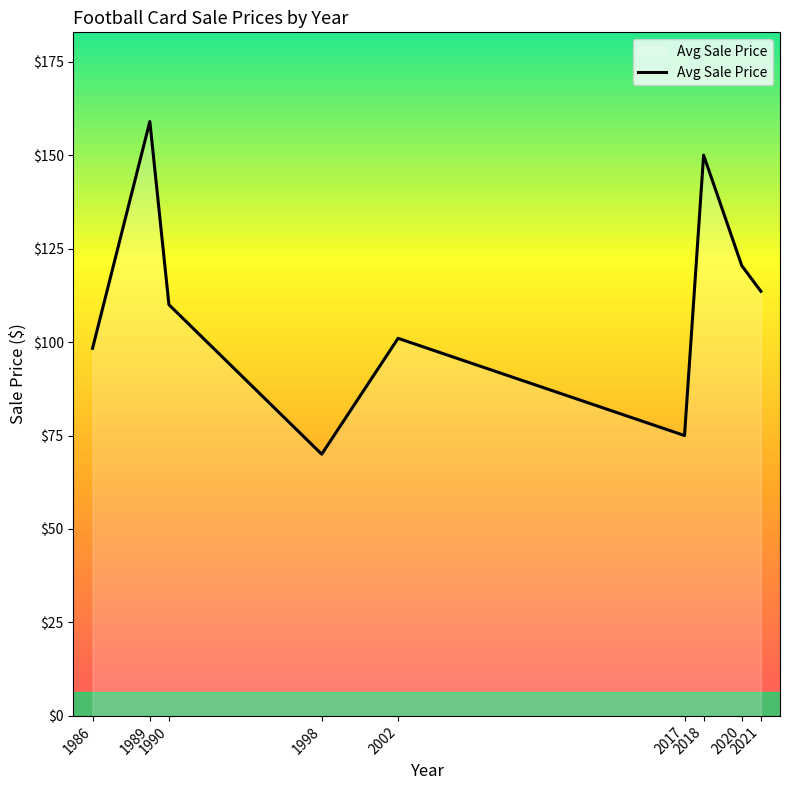

How many lines are shown in the chart?

1